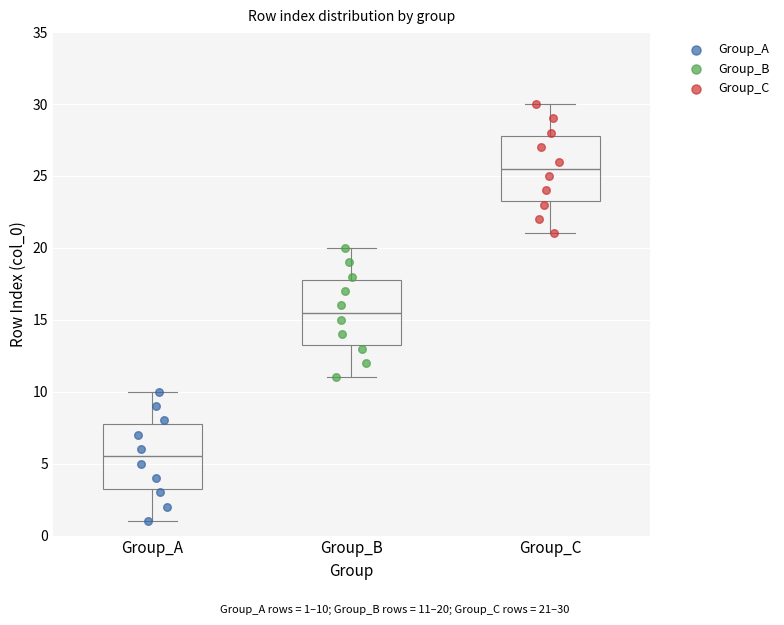

Reading left to right, transcribe this box plot: for each box, give where its median line is, the range the box spans, and where its two whiskers end, as read against the y-axis. The values are not printed on the chart, so give them approximately, as read against the axis.

Group_A: median 5.5, box 3.5 to 8.0, whiskers 1.0 to 10.0
Group_B: median 15.5, box 13.5 to 18.0, whiskers 11.0 to 20.0
Group_C: median 25.5, box 23.5 to 28.0, whiskers 21.0 to 30.0